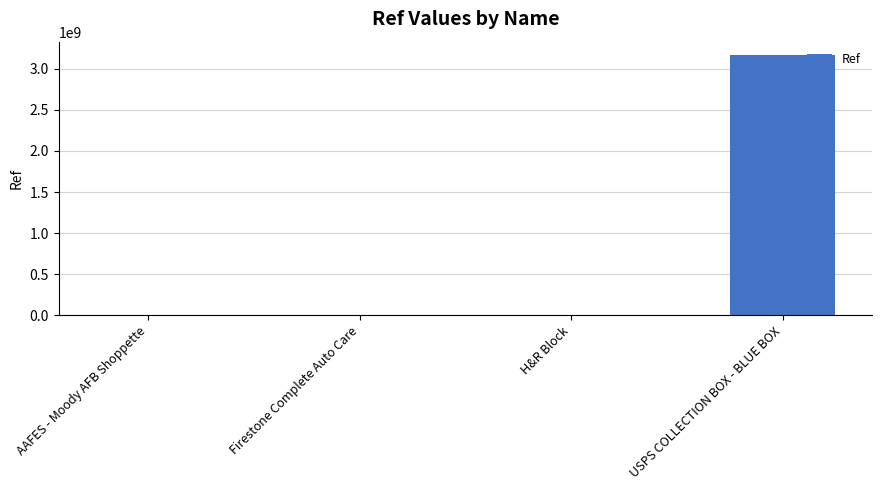

True or false: the data shows 4290971960 at USPS COLLECTION BOX - BLUE BOX.

False